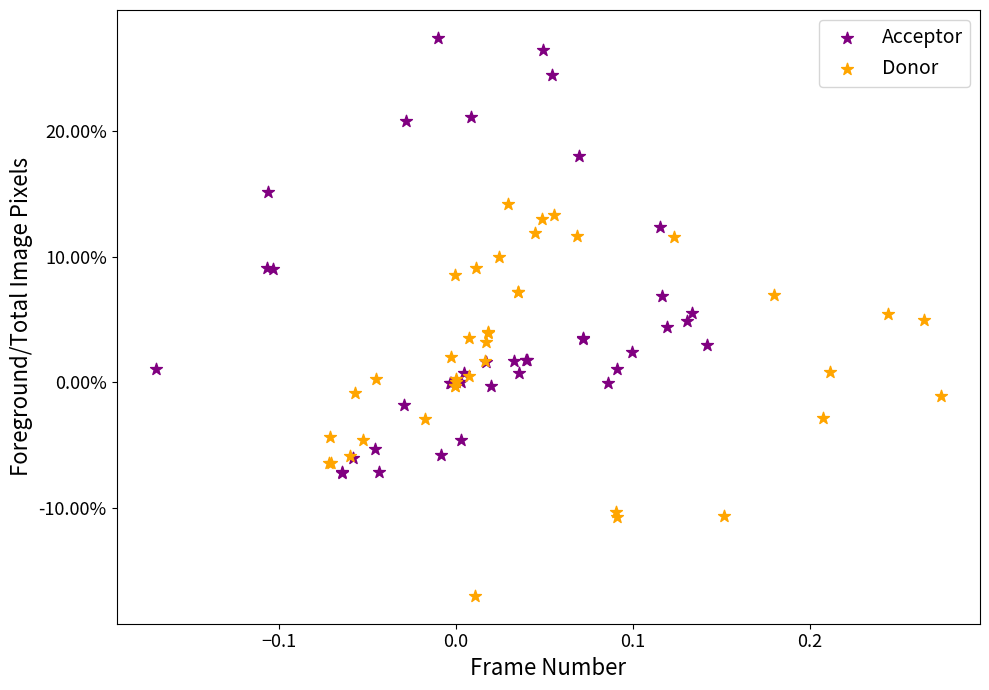

What are all the series names shown in the legend?

Acceptor, Donor